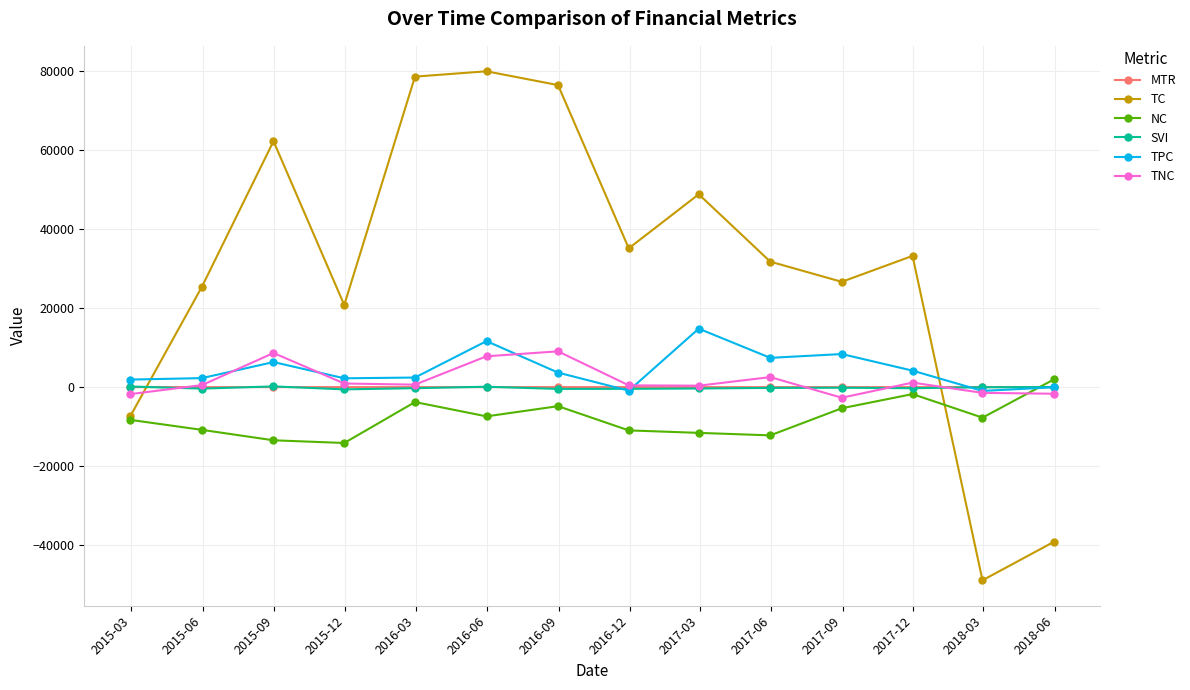

What is the maximum value for TC?

79998.4